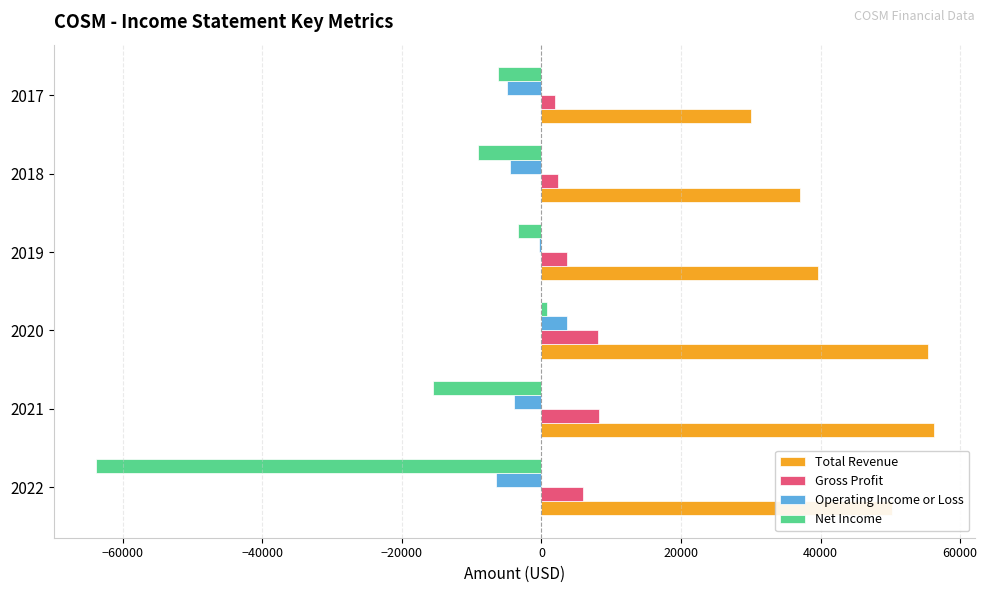

Which series has the widest spread of values?

Net Income